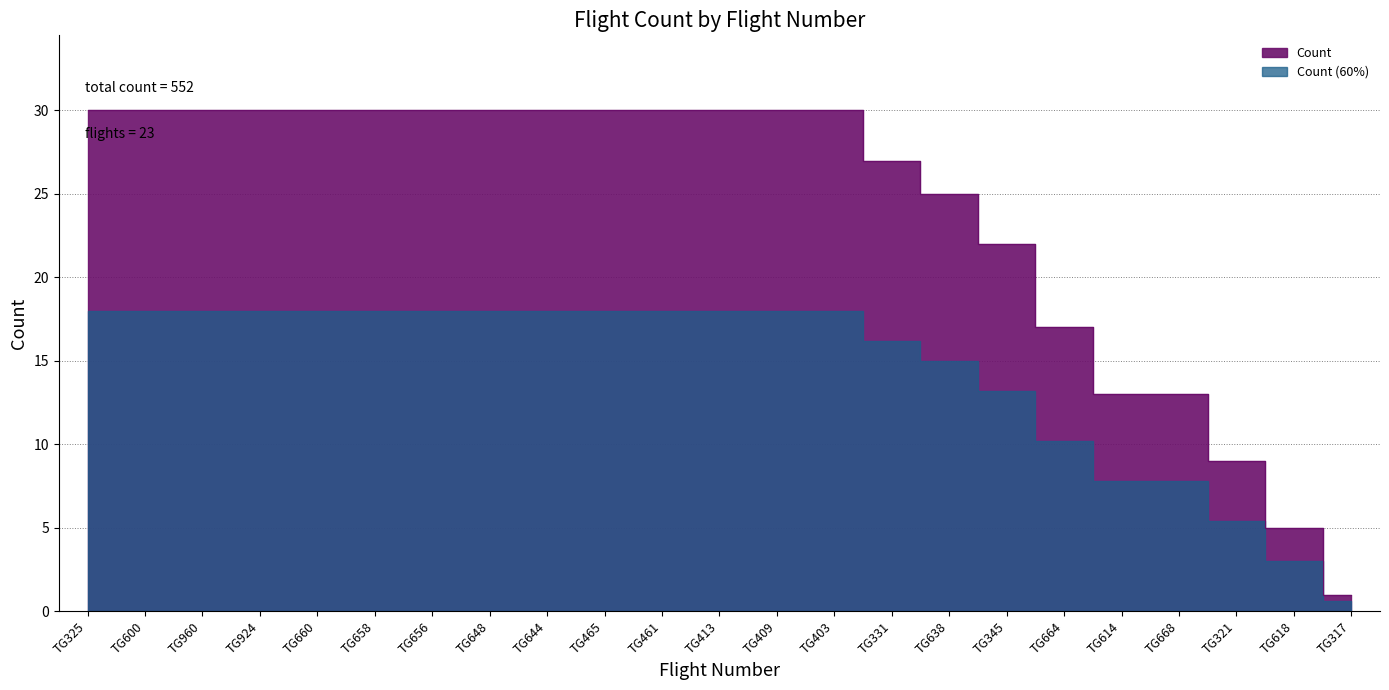

Is it true that the value at TG656 is 30?

True